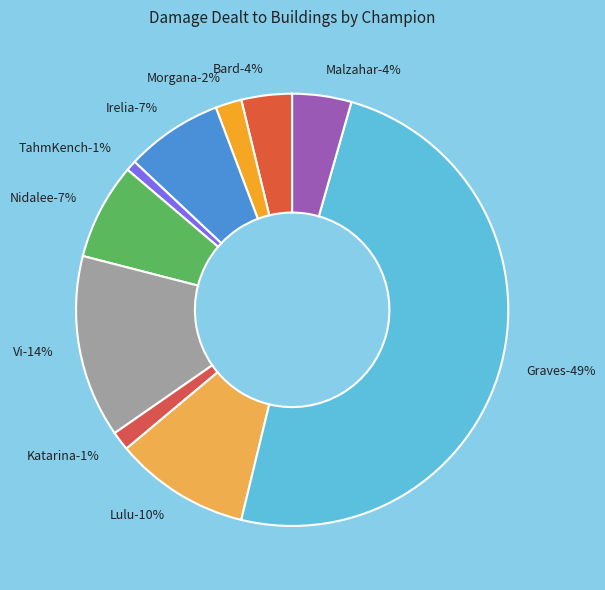

To the nearest percent, what percentage of the pie is TahmKench?

1%